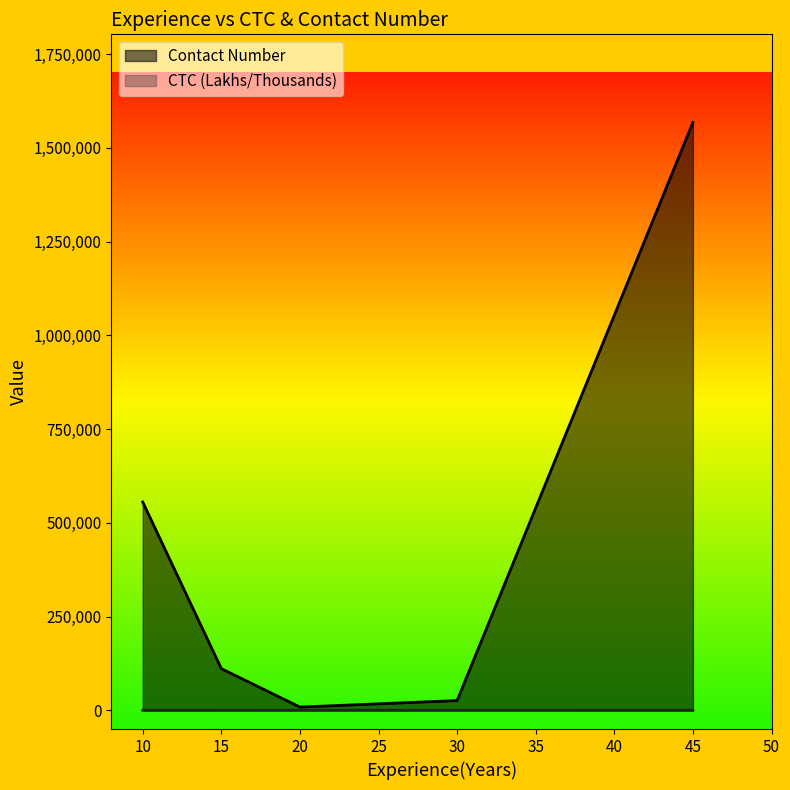

What are all the series names shown in the legend?

Contact Number, CTC (Lakhs/Thousands)